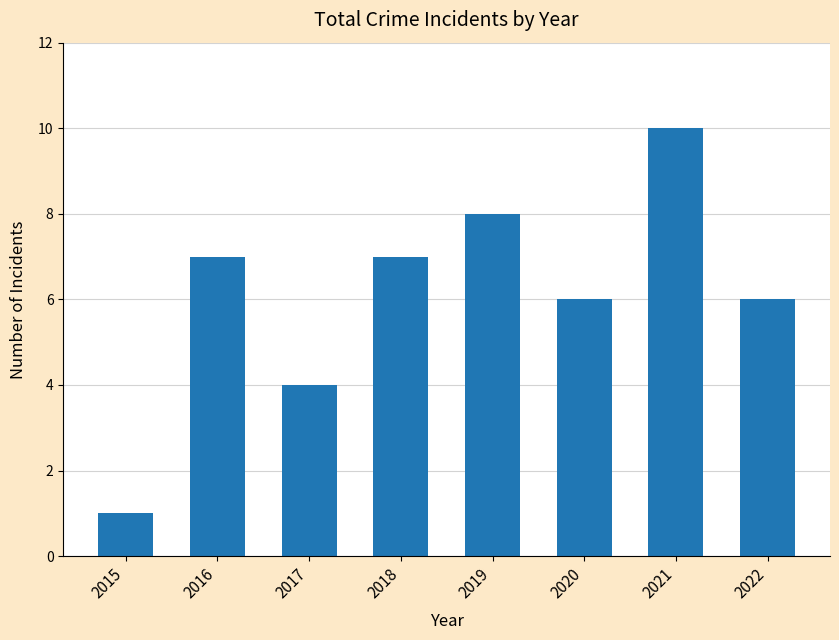

How many bars are there in total?

8